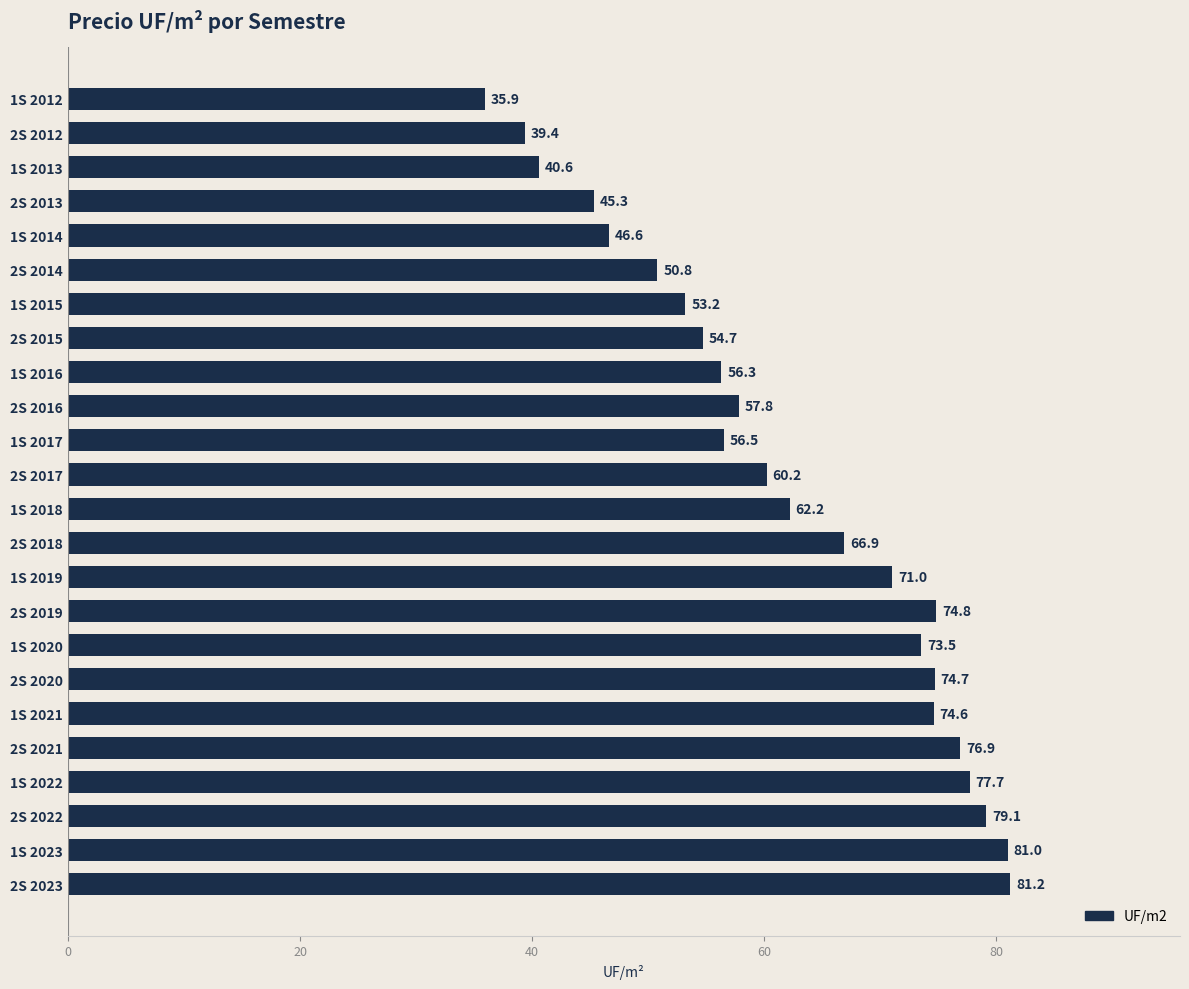

What is the label of the 12th bar from the top?

2S 2017